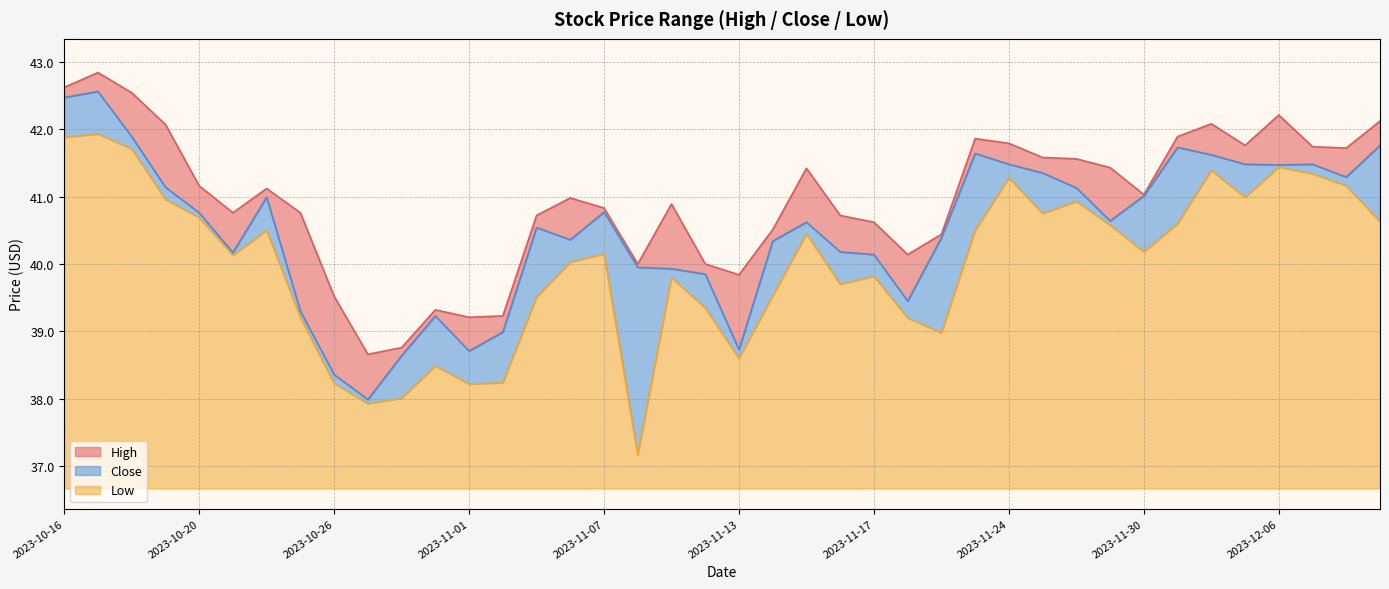

Where is the first local maximum for Low?

2023-10-17